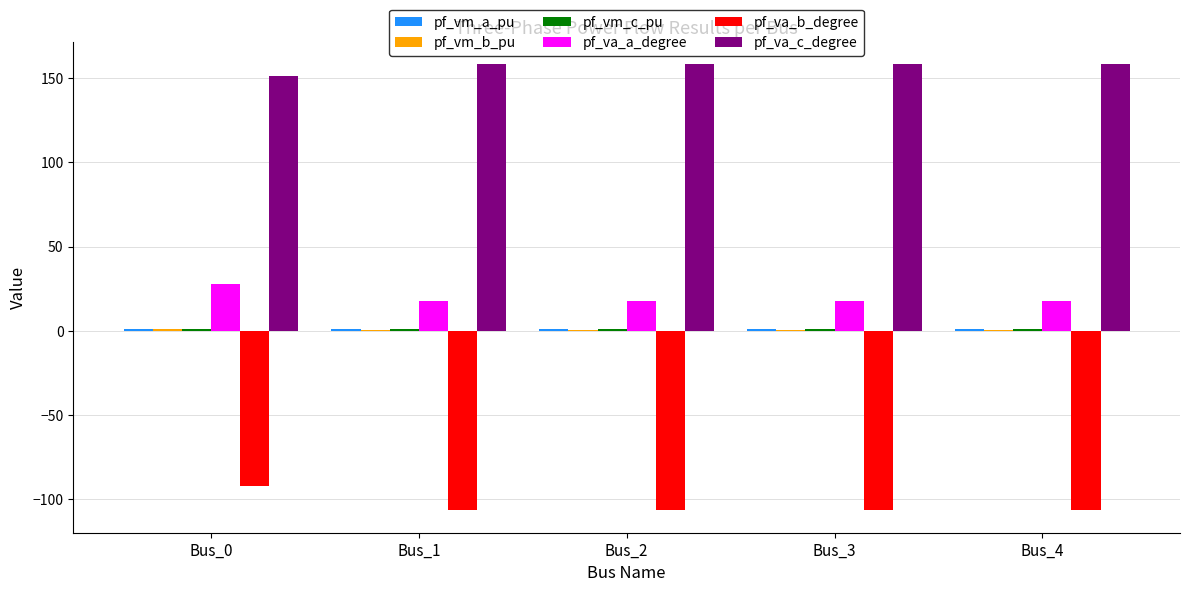

What is the greatest value displayed?

158.2